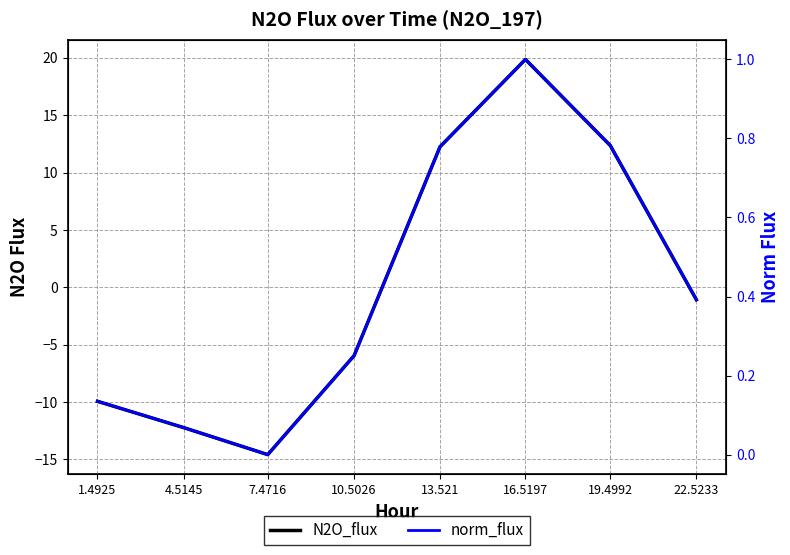

How many interior local peaks does the norm_flux series have?

1